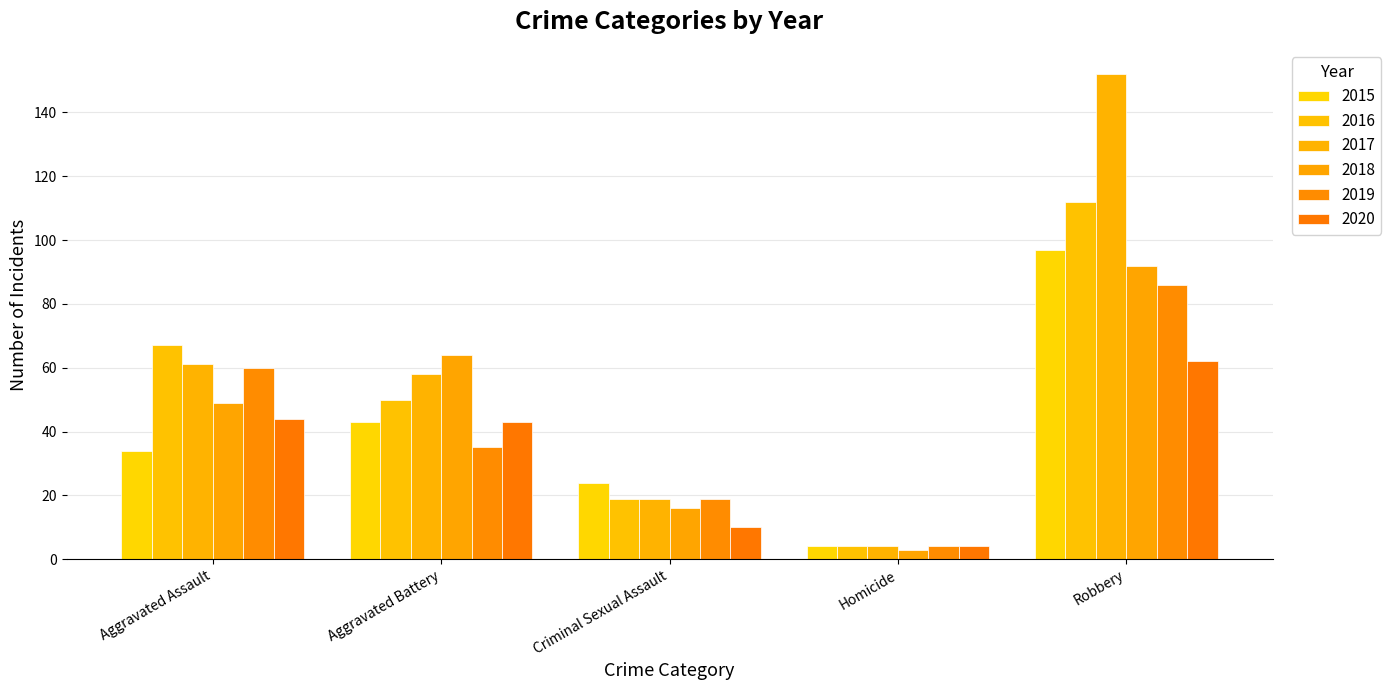

Reading right to left, what are all the values shown in this chart?

2015: 97	4	24	43	34
2016: 112	4	19	50	67
2017: 152	4	19	58	61
2018: 92	3	16	64	49
2019: 86	4	19	35	60
2020: 62	4	10	43	44